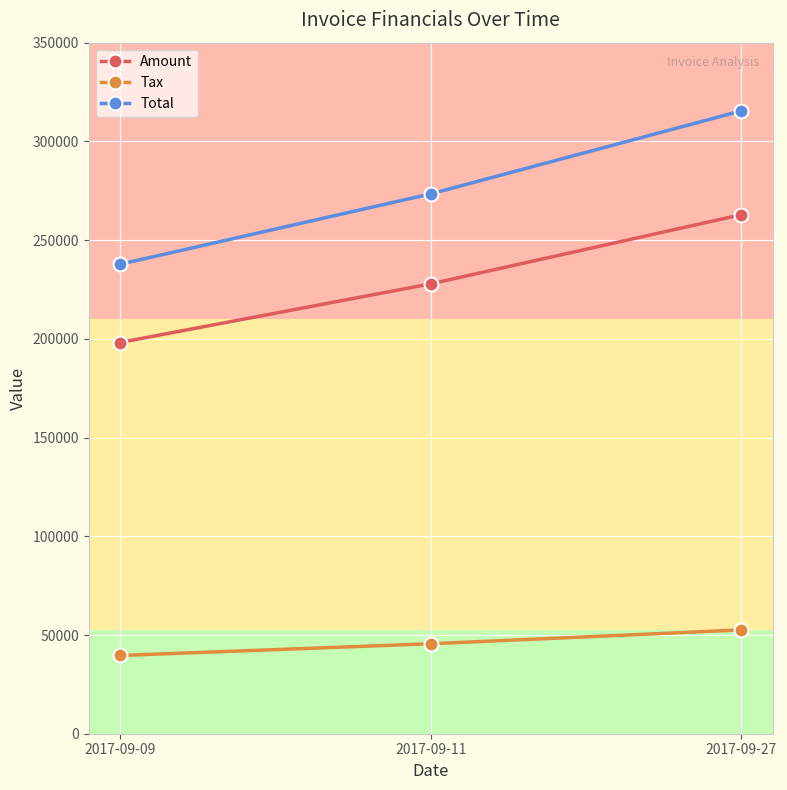

Rank the series at 2017-09-27 from lowest to highest value.

Tax, Amount, Total